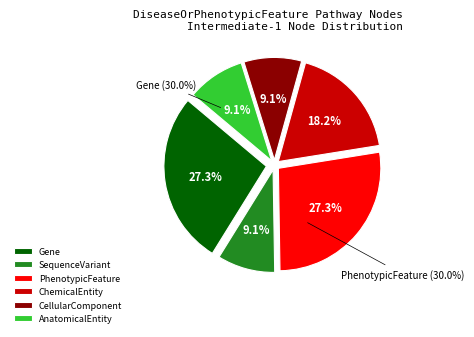

Approximately how many times larger is the value at CellularComponent compared to AnatomicalEntity?

1.0